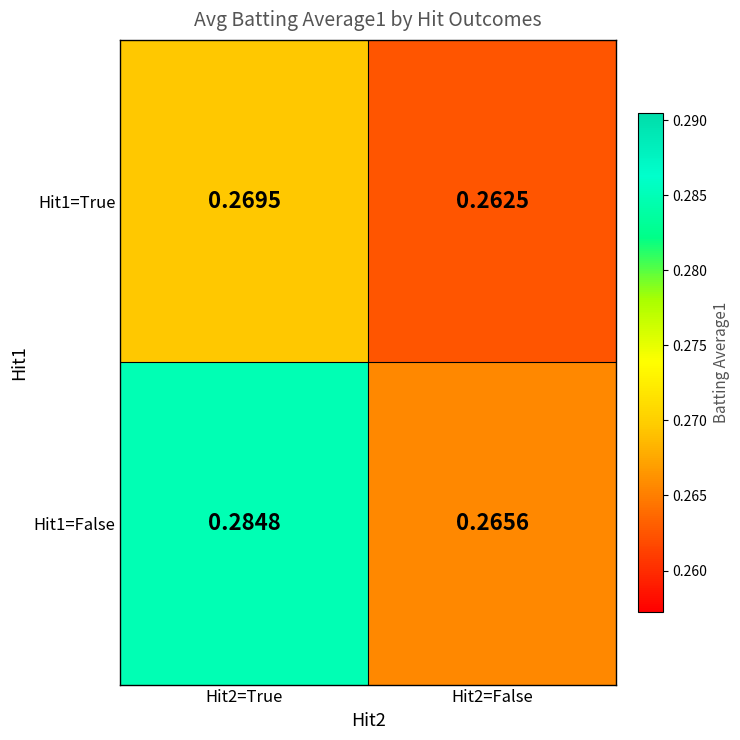

Is the value of Hit1=True at Hit2=False greater than the value of Hit1=False at Hit2=True?

No